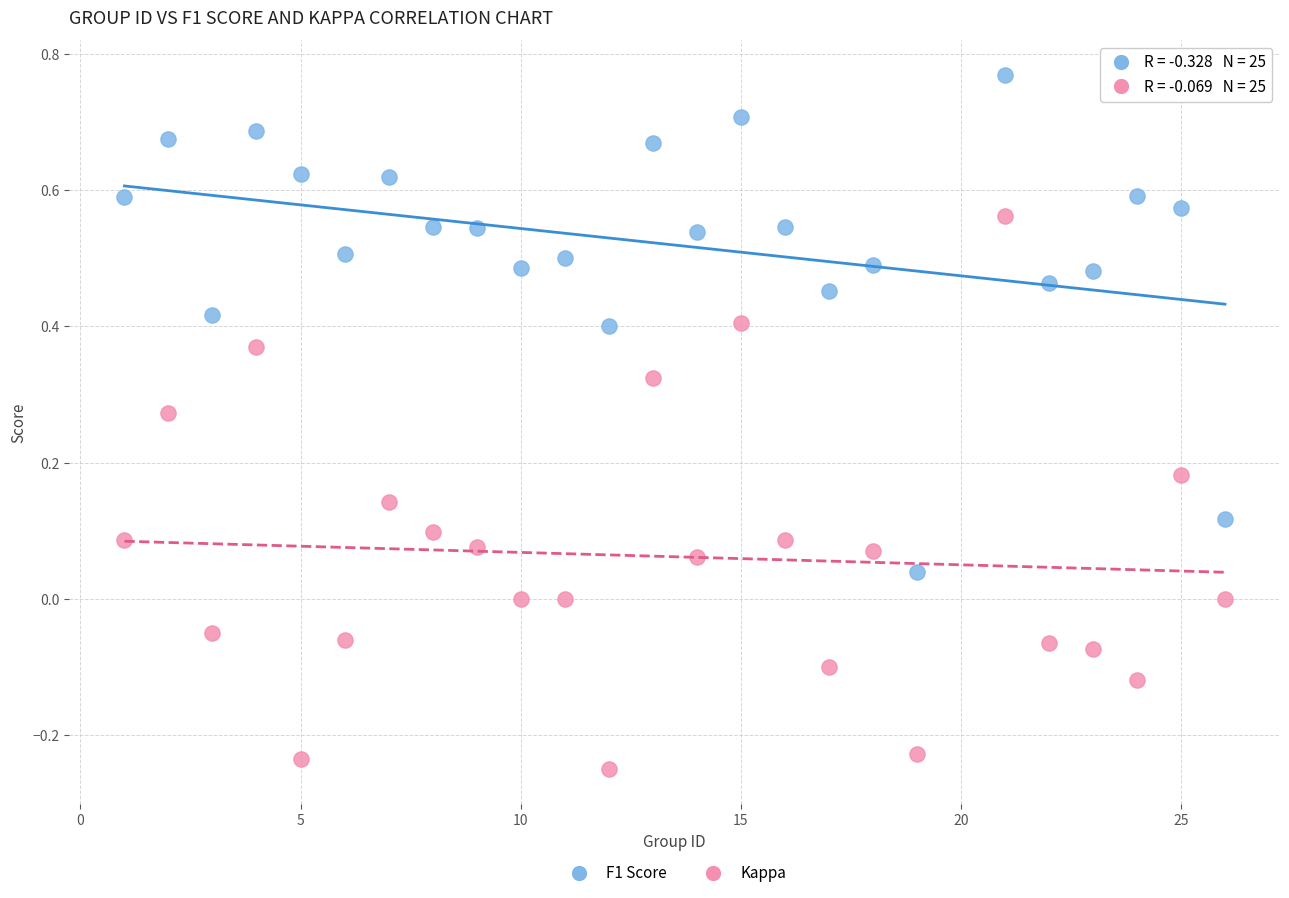

Which series reaches the minimum Y coordinate?

Kappa